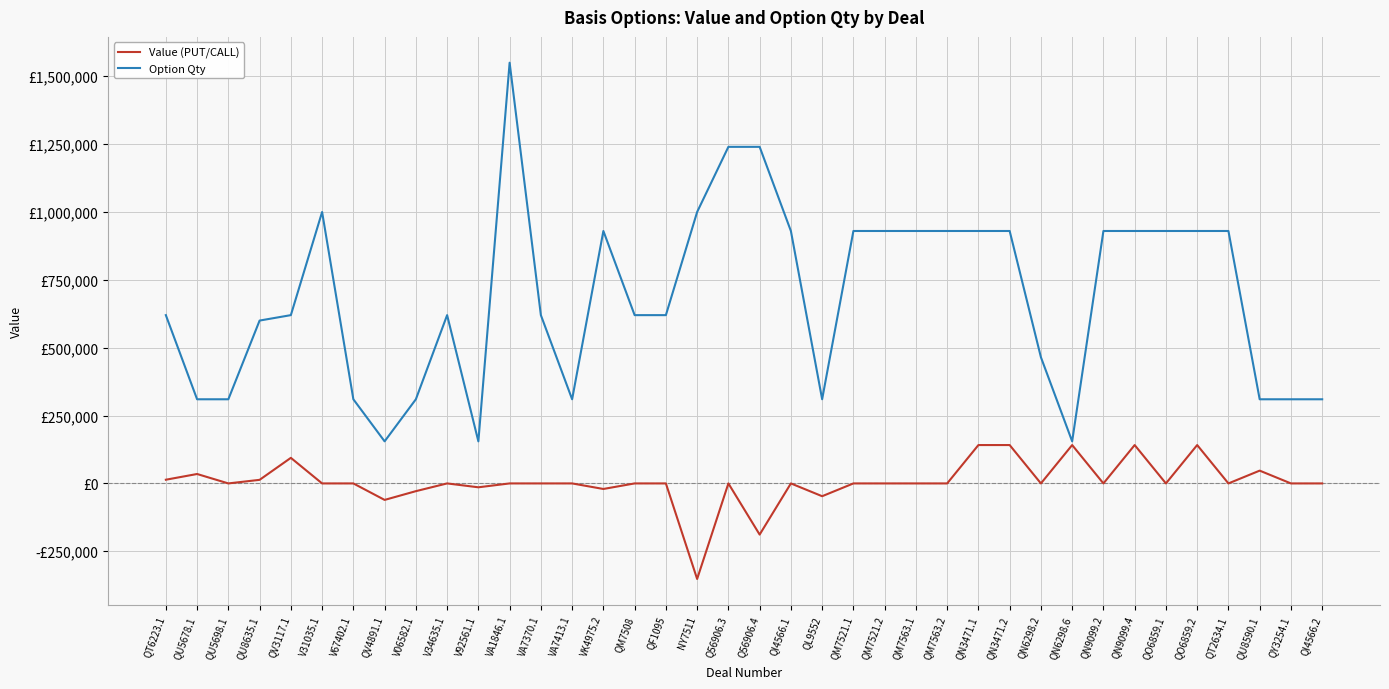

Which category has the highest value in the Value (PUT/CALL) series?

QN3471.1